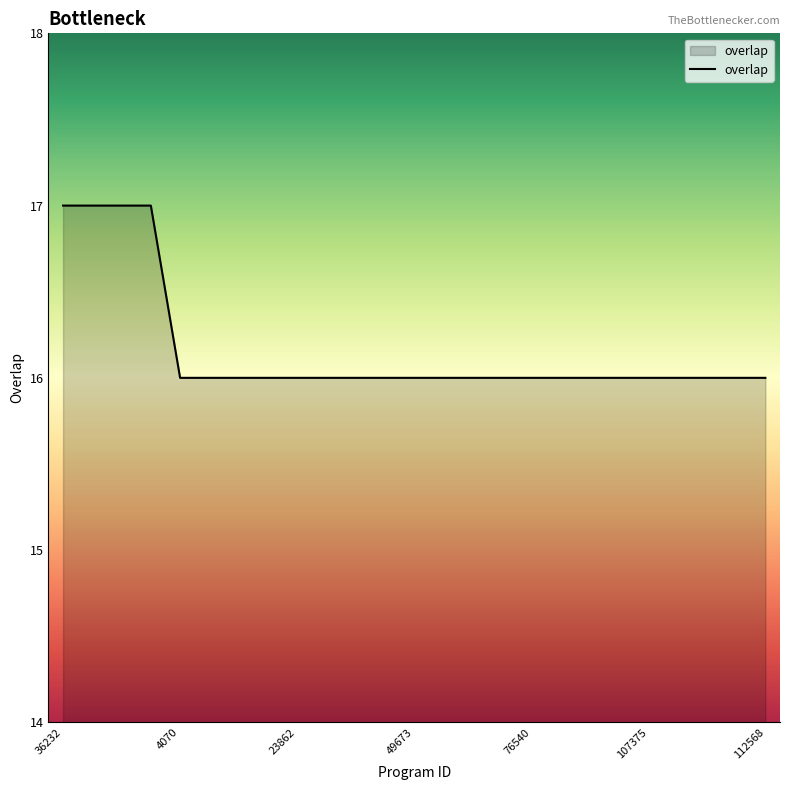

How many lines are shown in the chart?

1